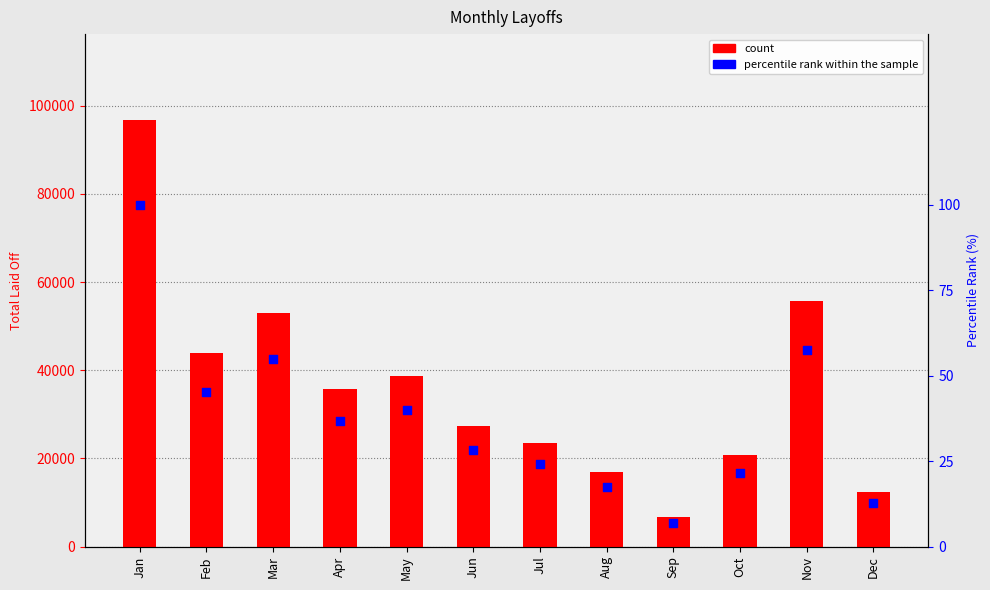

Which series reaches the maximum Y coordinate?

Sum of Total laid_off